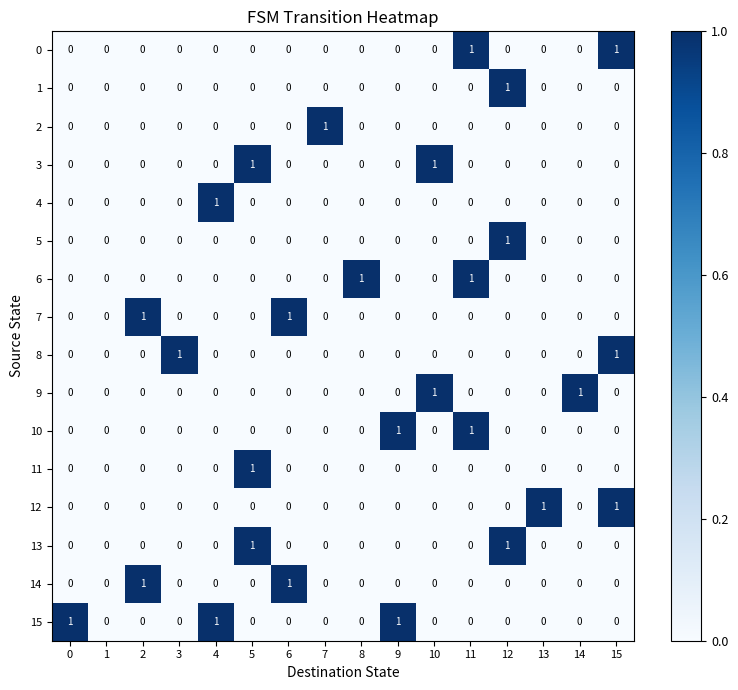

What is the total value across all series at 10?

2